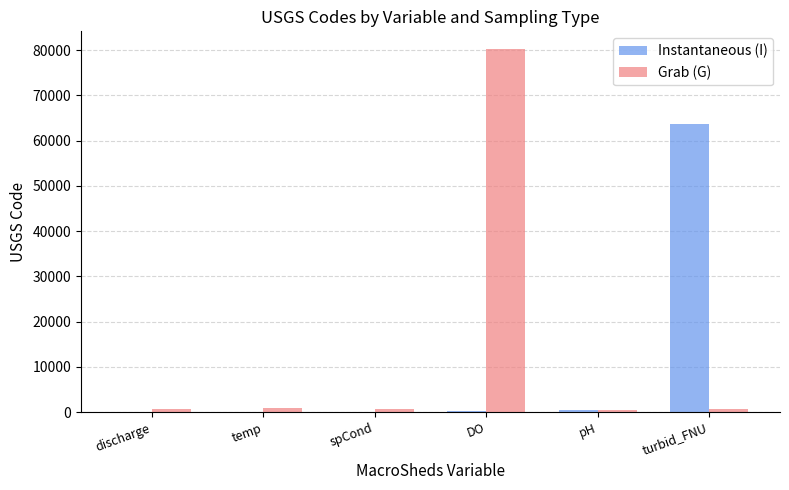

What is the sum of all Grab (G) values?

83598